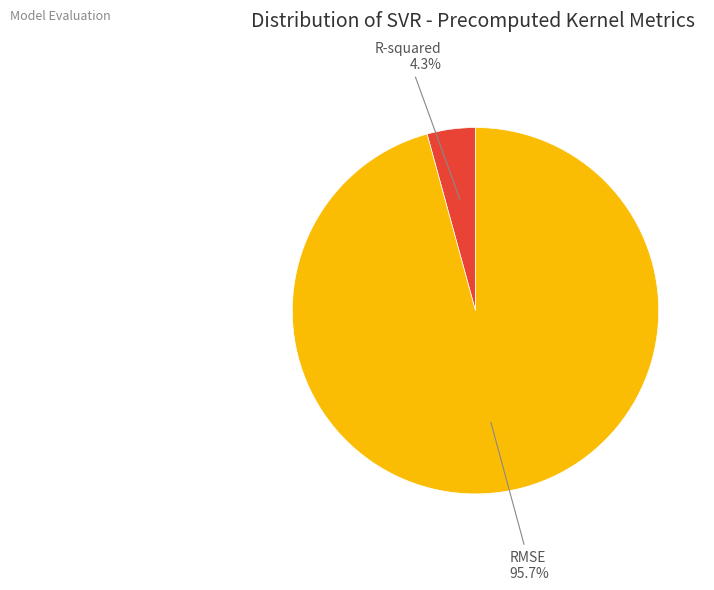

What is the smallest slice in the pie chart?

R-squared